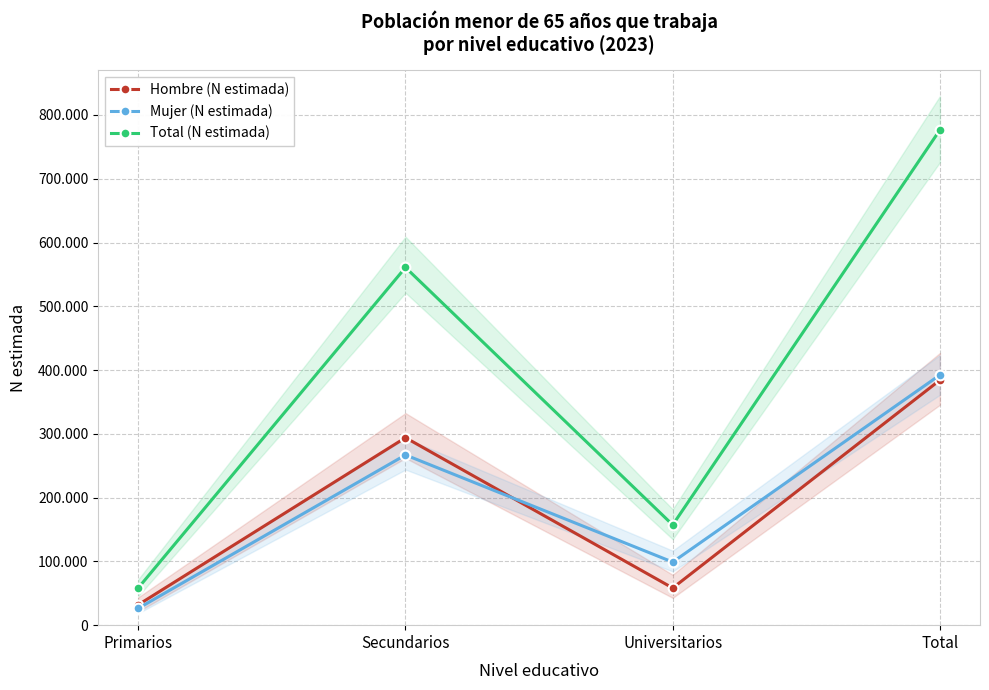

What is the difference between the maximum and minimum values in the Mujer (N estimada) series?

365852